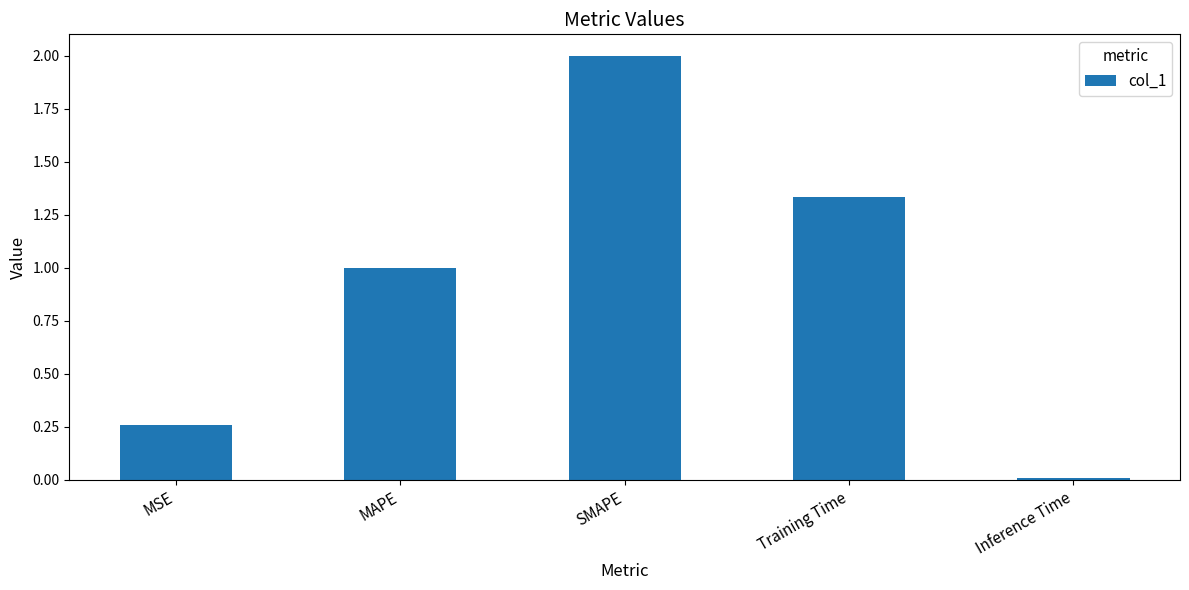

Which category has the highest value across all series?

SMAPE